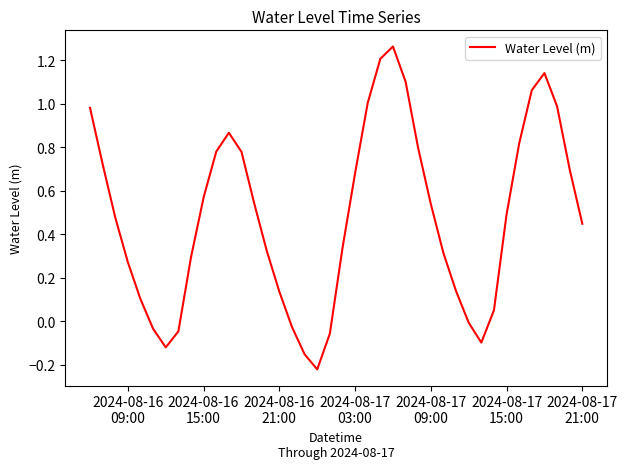

What is the difference between the maximum and minimum values?

1.5